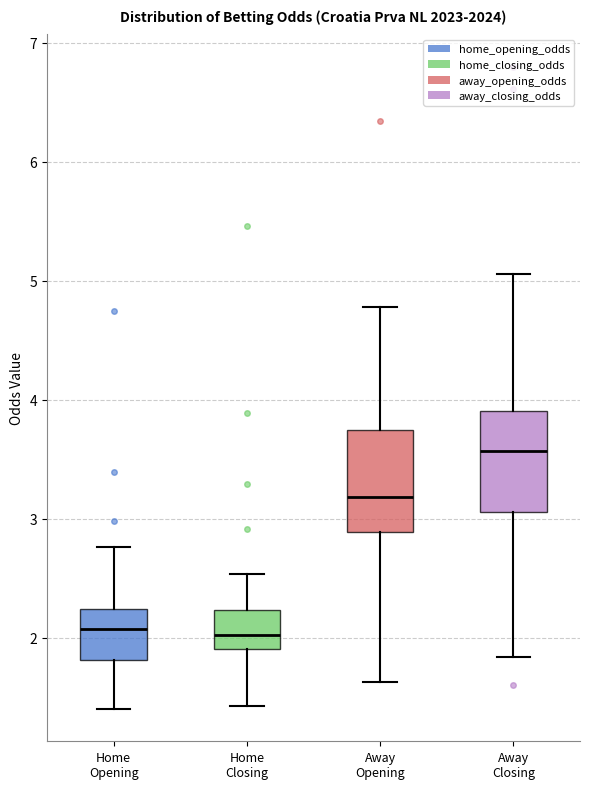

Where does the upper whisker of the box for Away Closing end on the y-axis? The values are not printed on the chart, so give them approximately, as read against the axis.

5.1